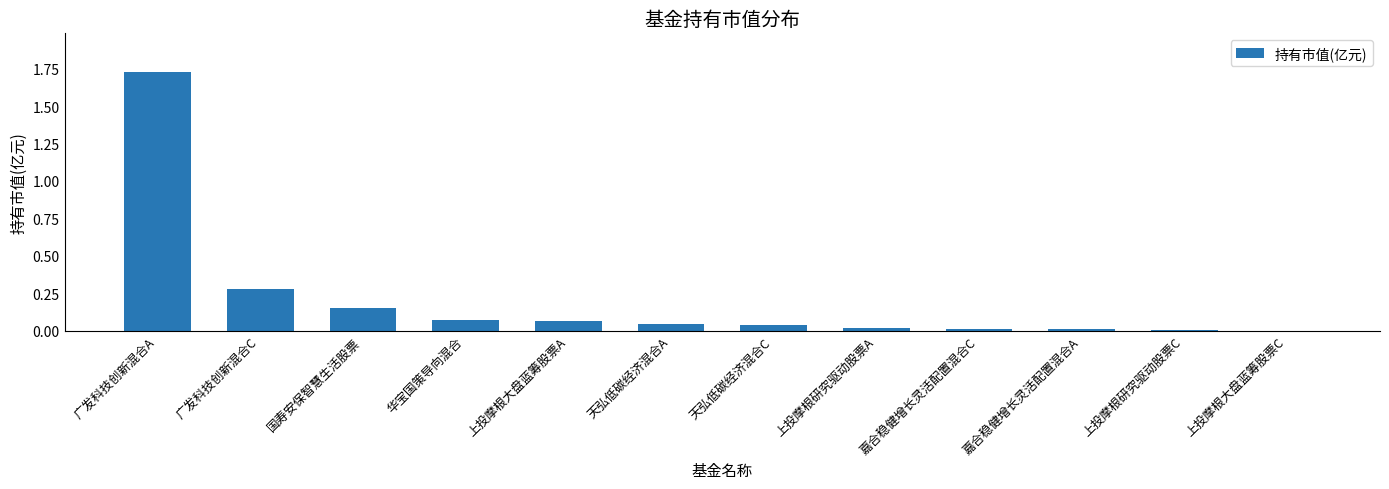

Count the number of categories in the chart.

12